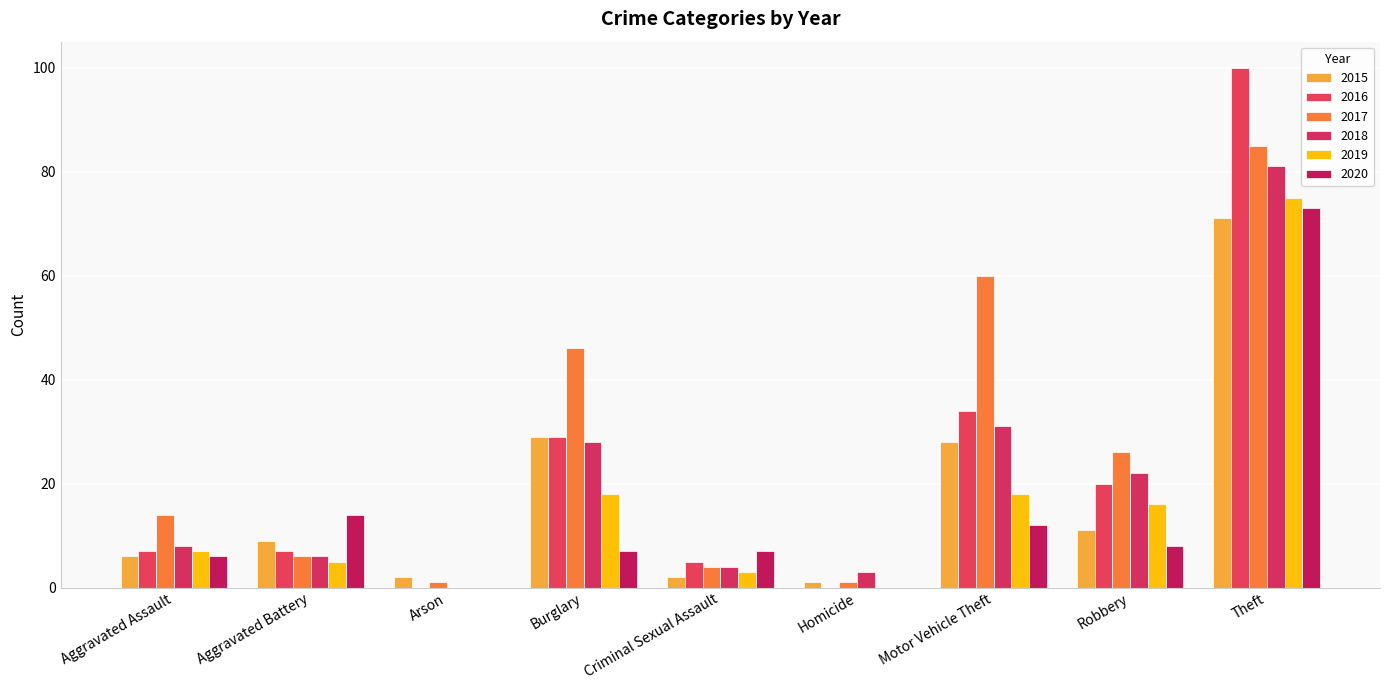

Reading left to right, list all the values displayed in this chart.

2015: 6	9	2	29	2	1	28	11	71
2016: 7	7	0	29	5	0	34	20	100
2017: 14	6	1	46	4	1	60	26	85
2018: 8	6	0	28	4	3	31	22	81
2019: 7	5	0	18	3	0	18	16	75
2020: 6	14	0	7	7	0	12	8	73